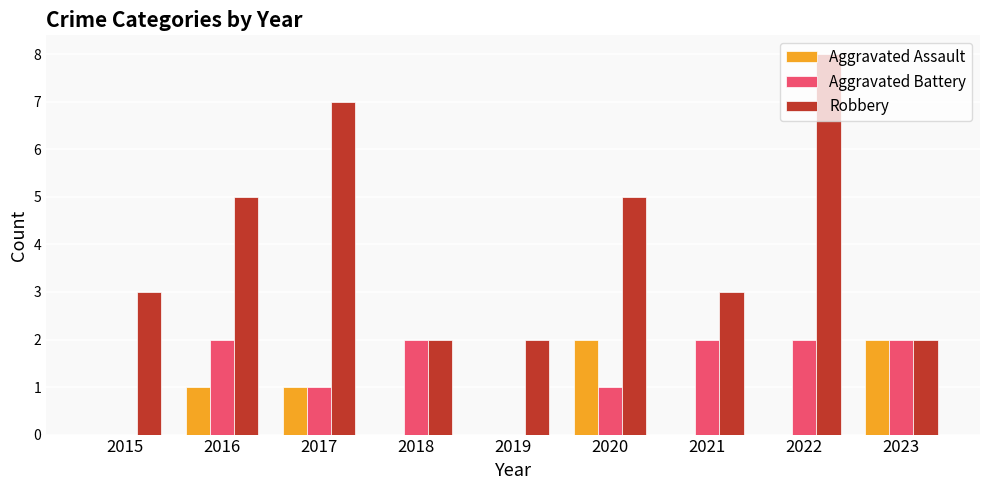

What is the highest value of the Robbery series?

8